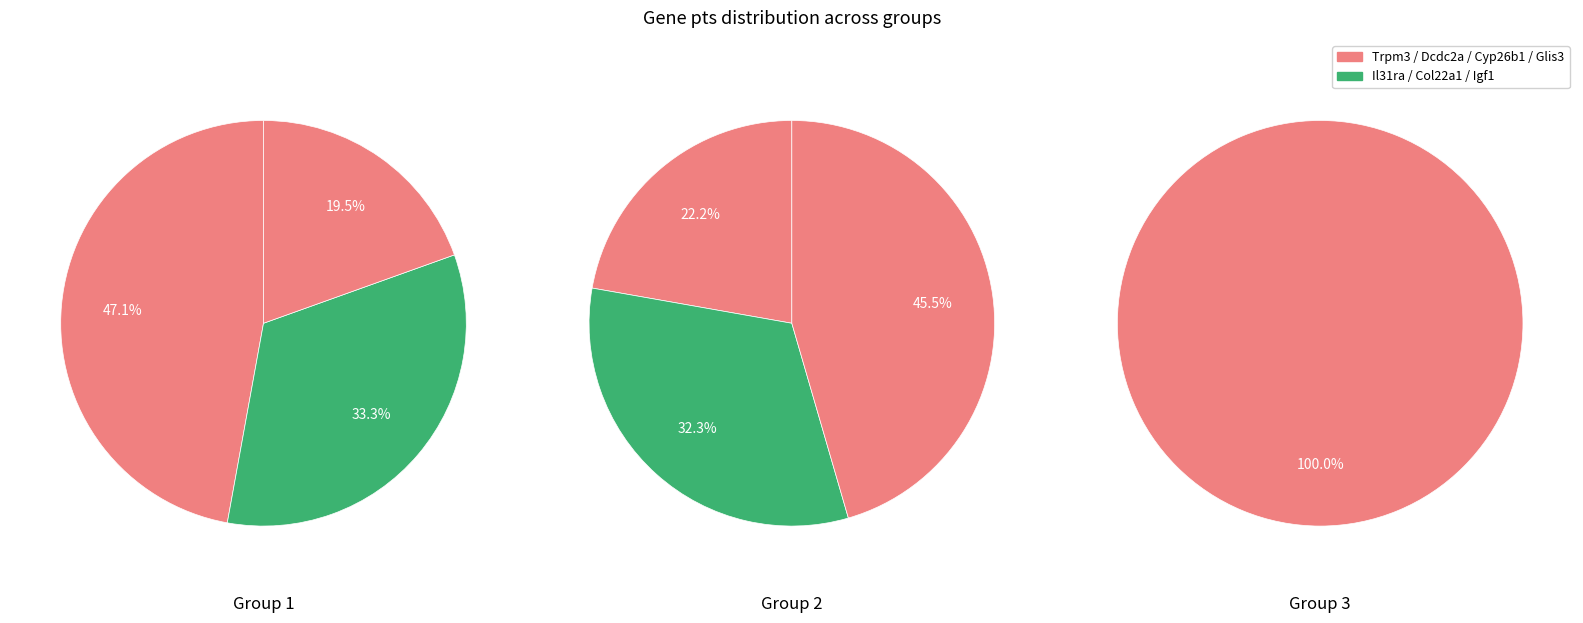

Does Glis3 account for over 50% of the chart?

No